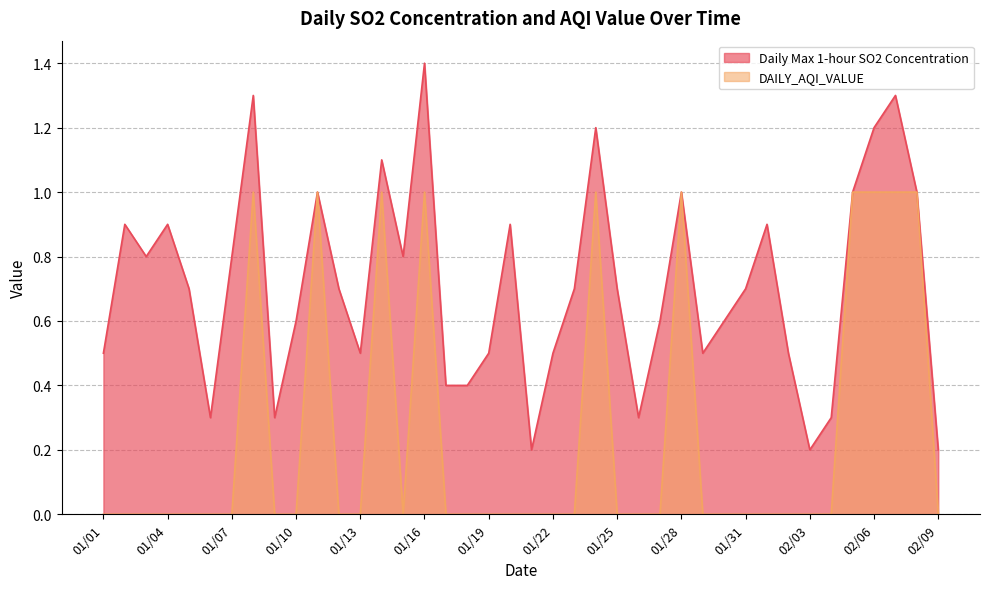

Which series has the largest range (max minus min)?

Daily Max 1-hour SO2 Concentration